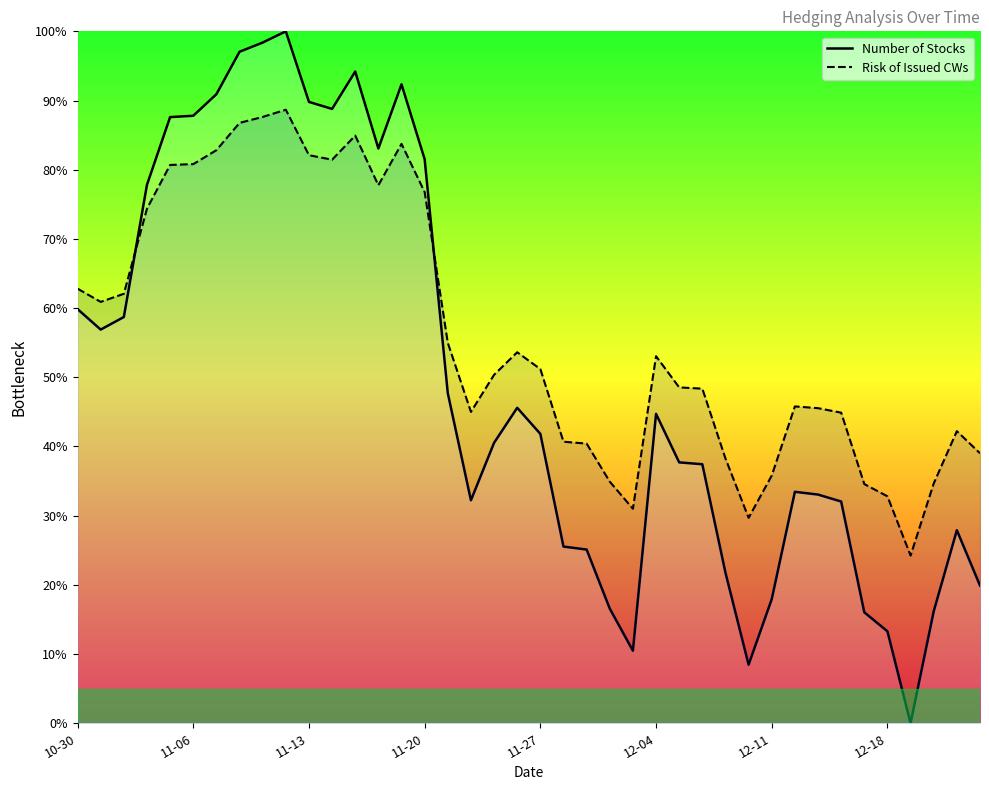

True or false: Number of Stocks and Risk of Issued CWs intersect in this chart.

True